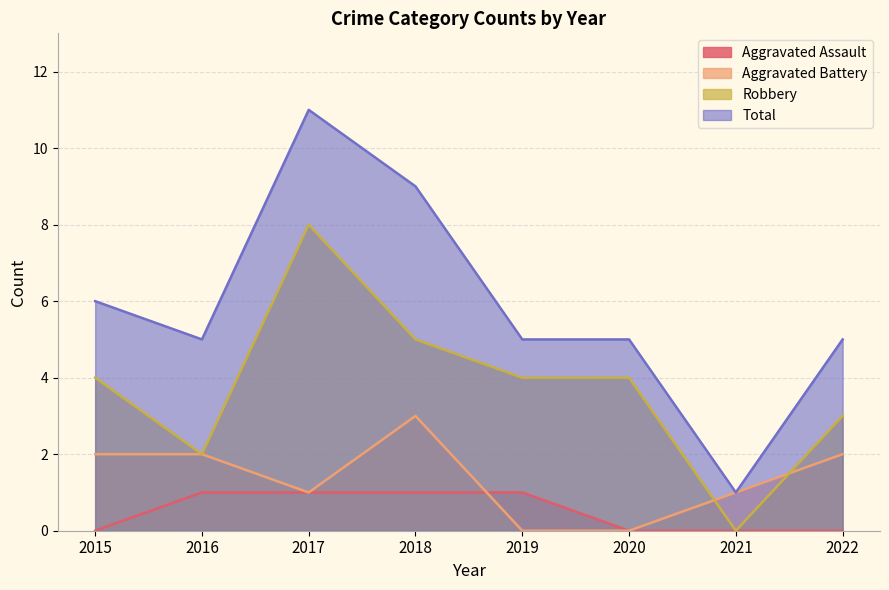

What is the minimum value for Total?

1